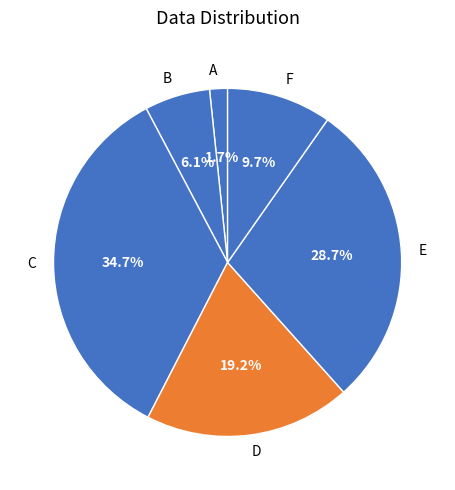

How many slices are in this pie chart?

6